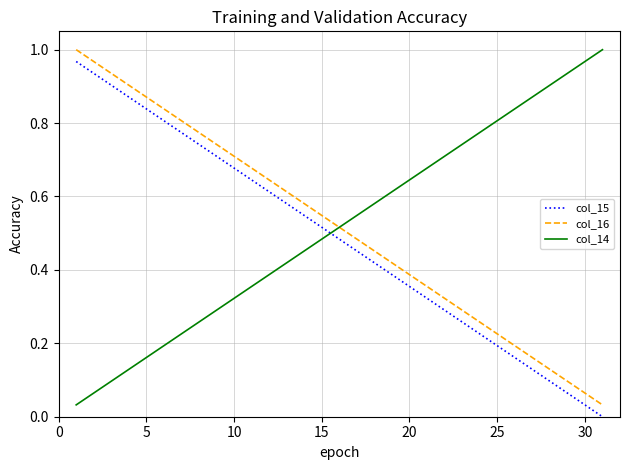

True or false: col_15 and col_16 cross at least once.

False